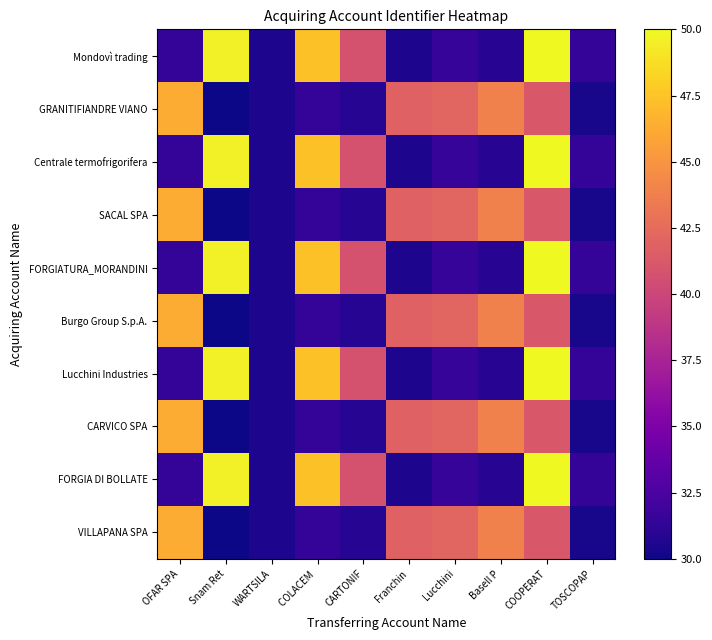

Between OFAR SPA and Lucchini, which is larger?

Lucchini